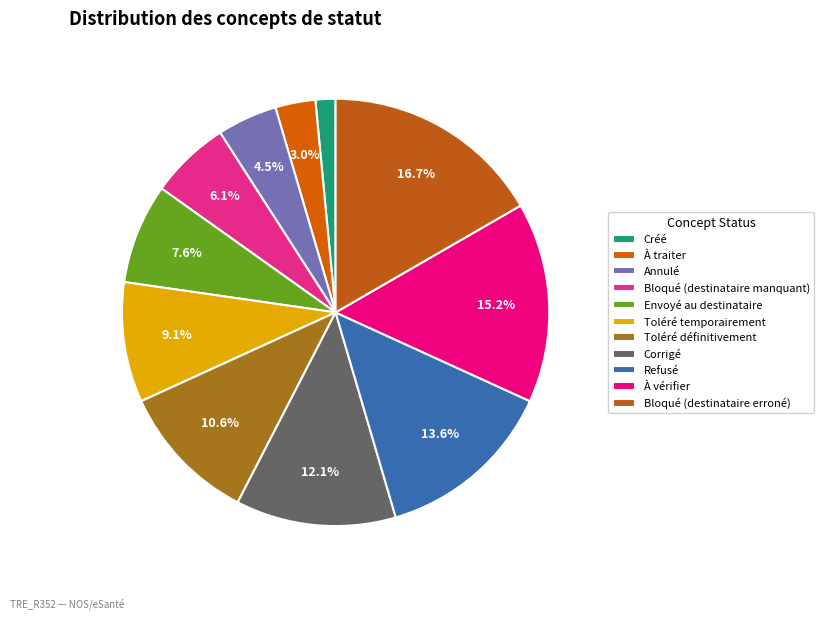

Which slice is the largest?

Bloqué (destinataire erroné)